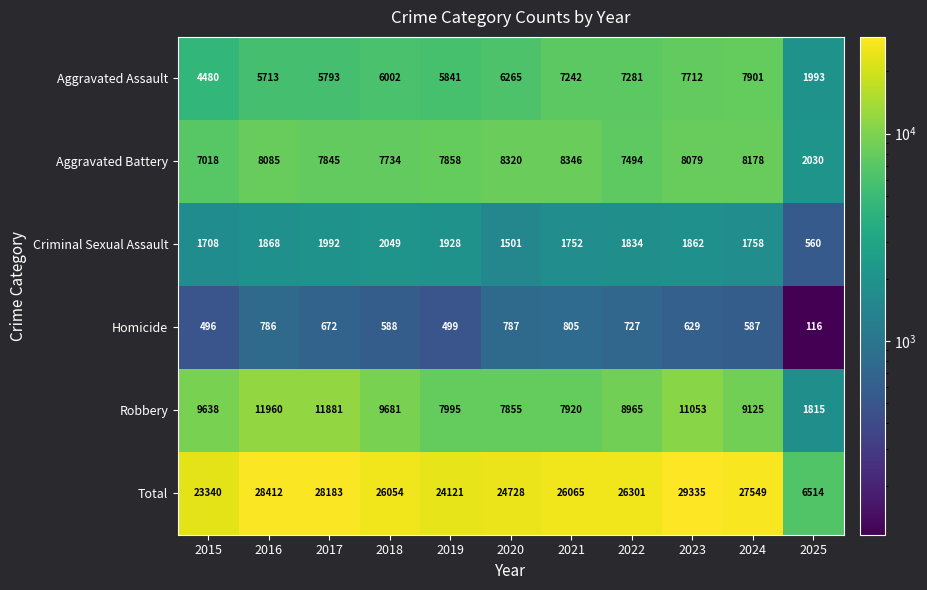

The Aggravated Battery series shows 7845 at 2017. True or false?

True